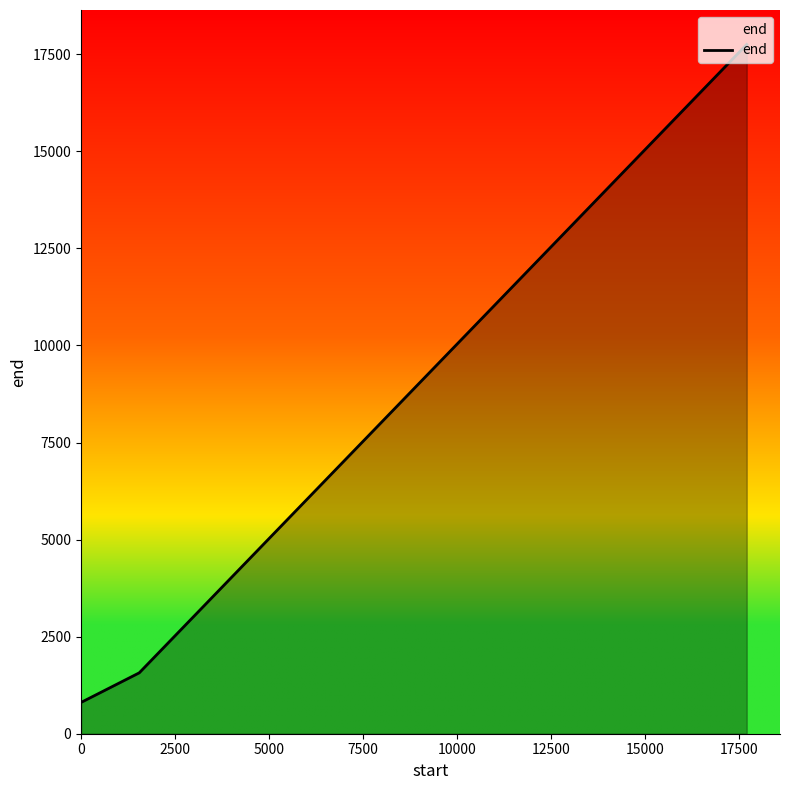

What is the smallest value displayed?

806